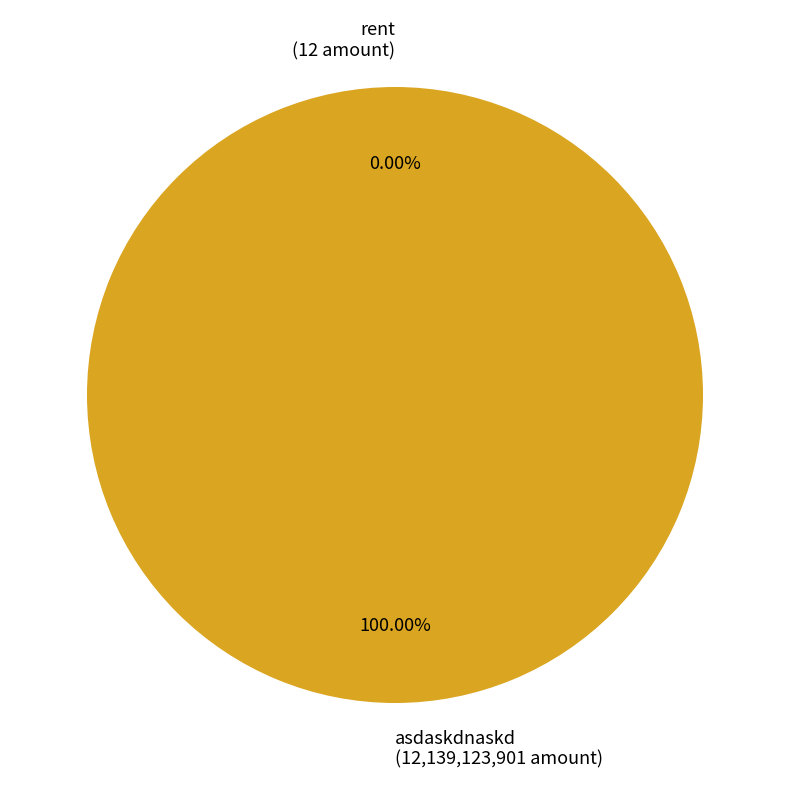

Rank the categories by value from lowest to highest.

rent, asdaskdnaskd